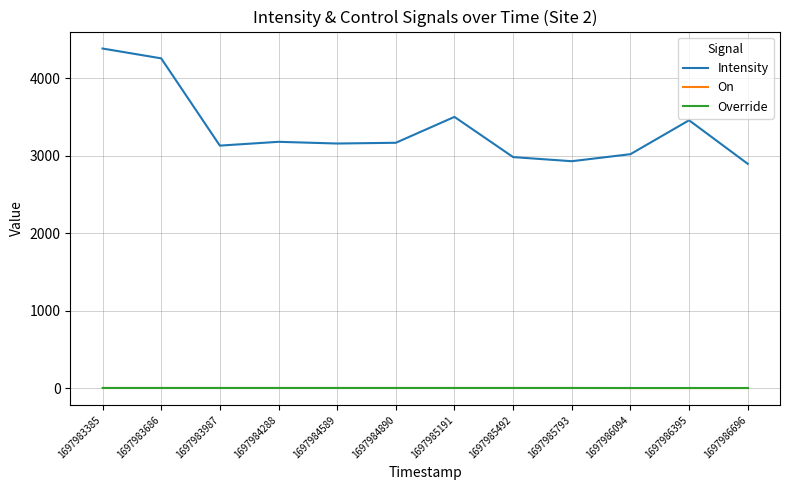

Which series has the widest spread of values?

Intensity